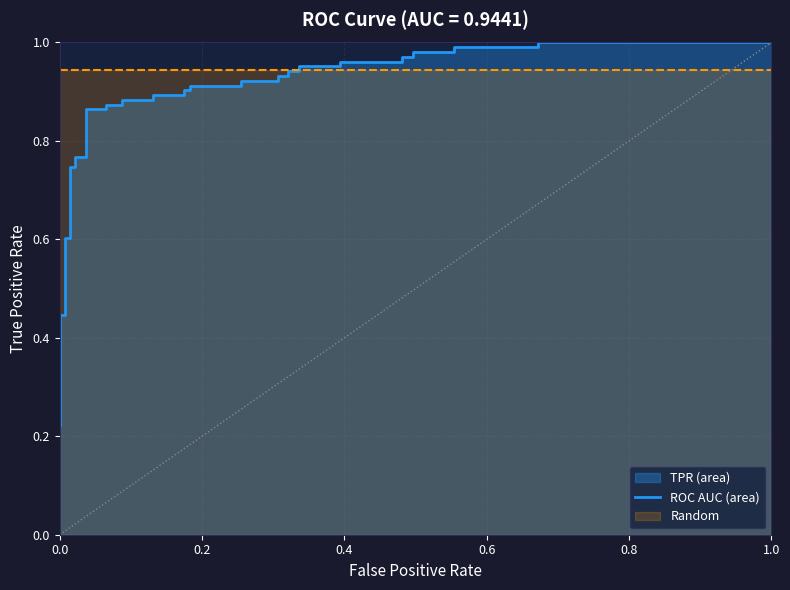

What is the sum of all values?

1